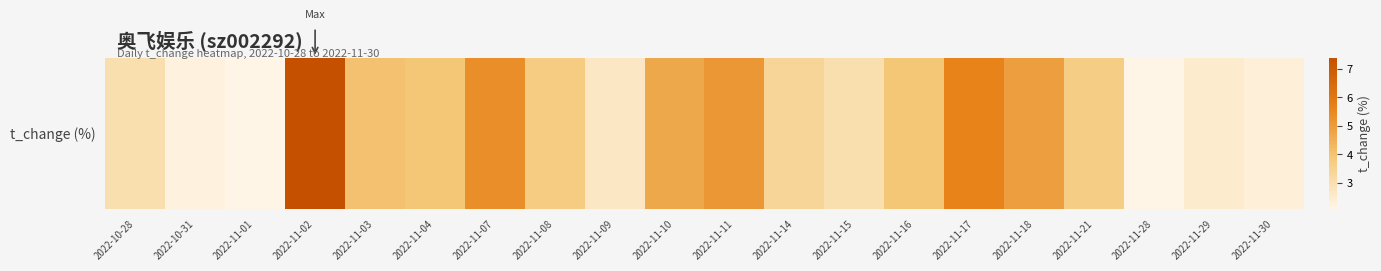

Count the number of values greater than 3.

14